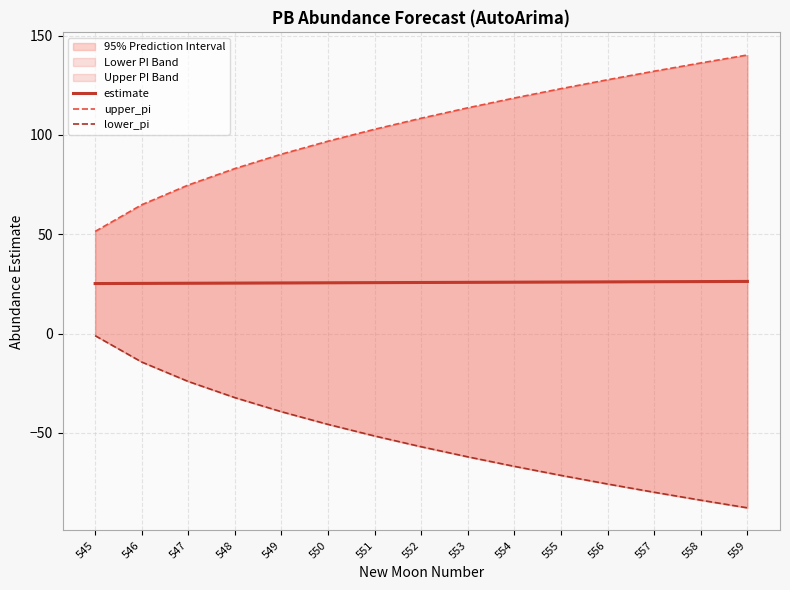

What is the sum of the lower_pi values at 559 and 545?

-88.8